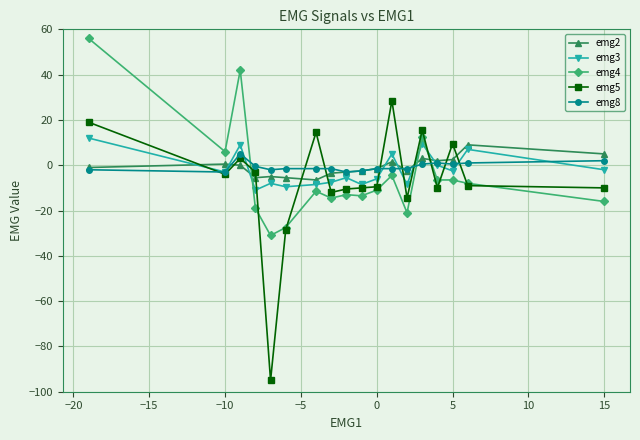

What is the maximum value shown in the chart?

56.0